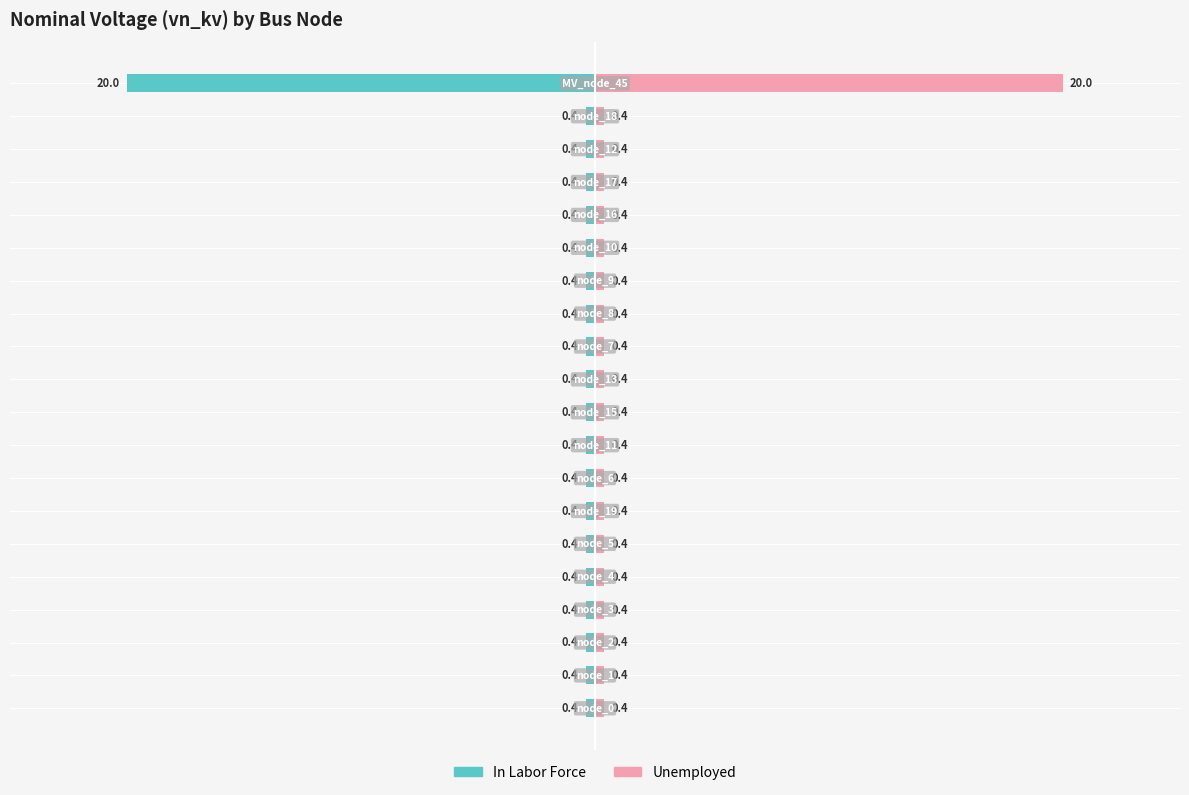

How many bars are there in each group?

2